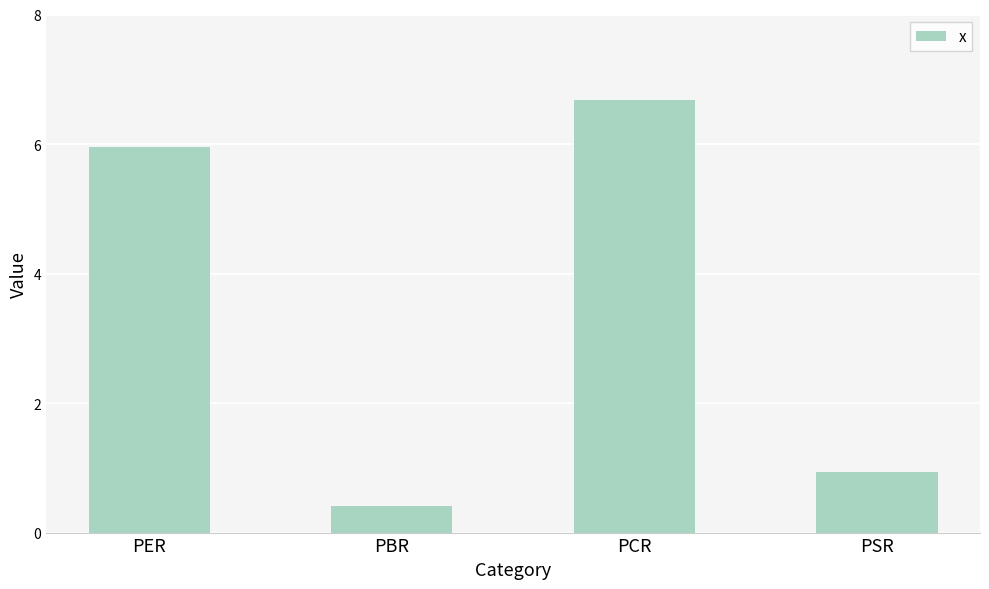

List the labels in order of value, smallest first.

PBR, PSR, PER, PCR